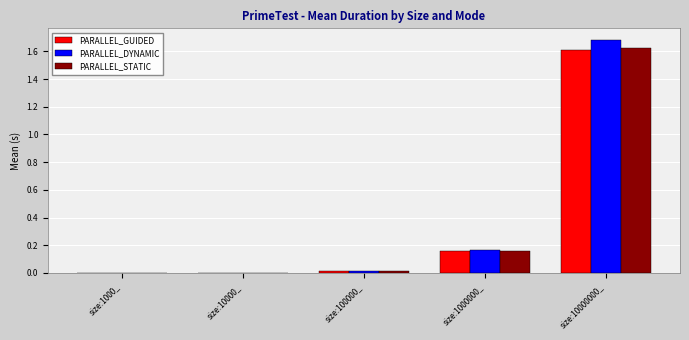

At which category does the chart reach its peak across all series?

size:10000000_